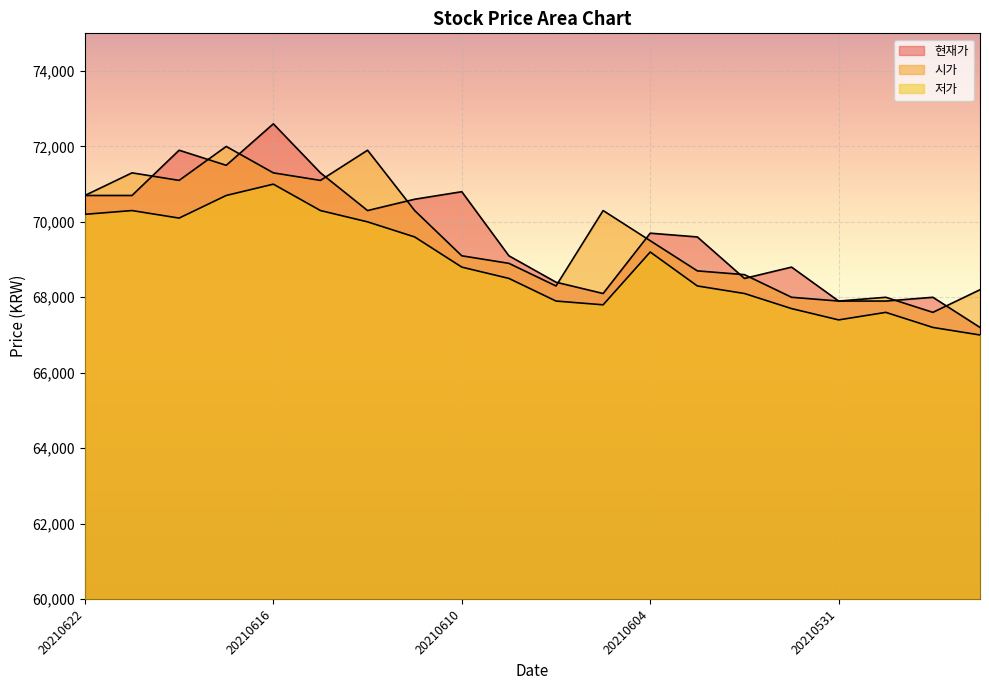

True or false: 현재가 and 시가 intersect in this chart.

True